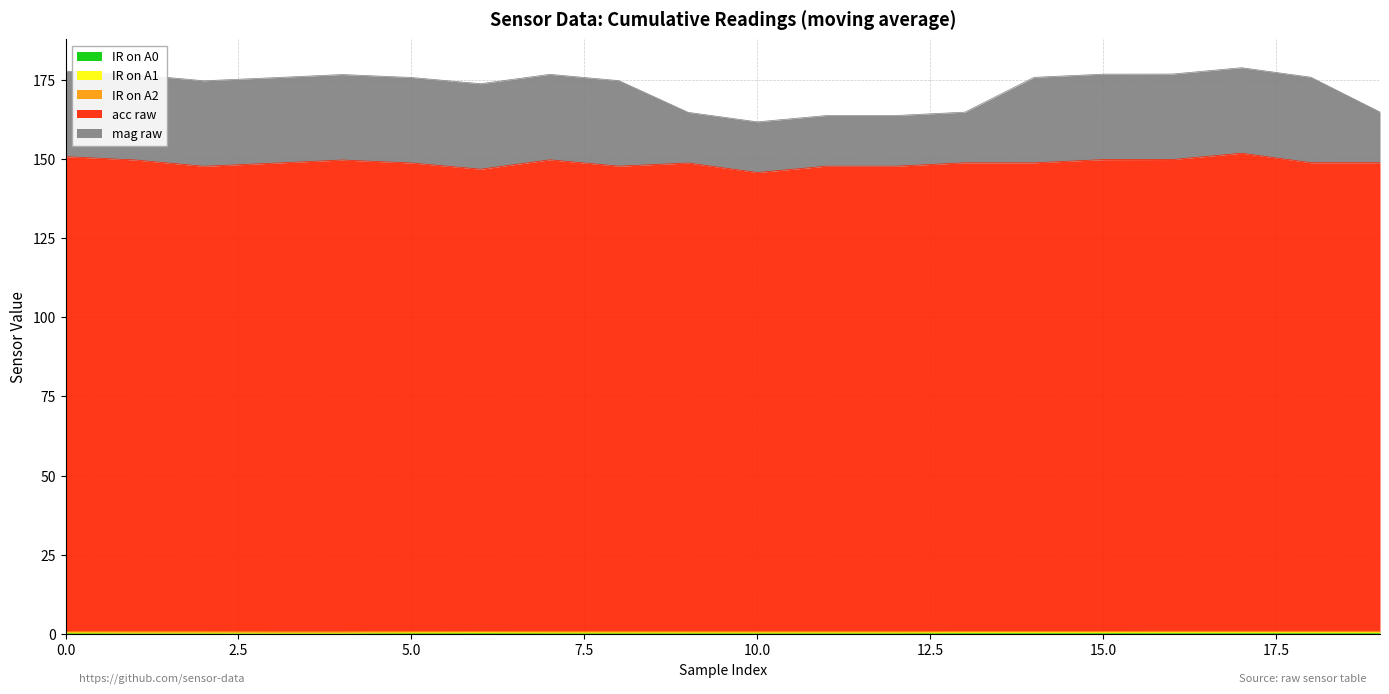

At which category does acc raw reach its first local valley?

2